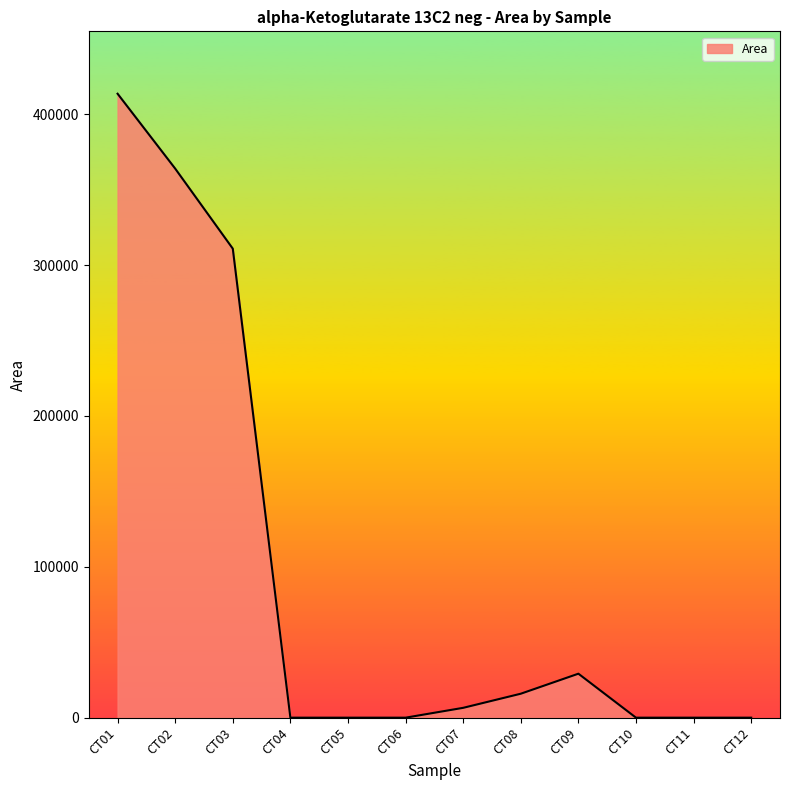

Is it true that the value at CT02 is 128205?

False